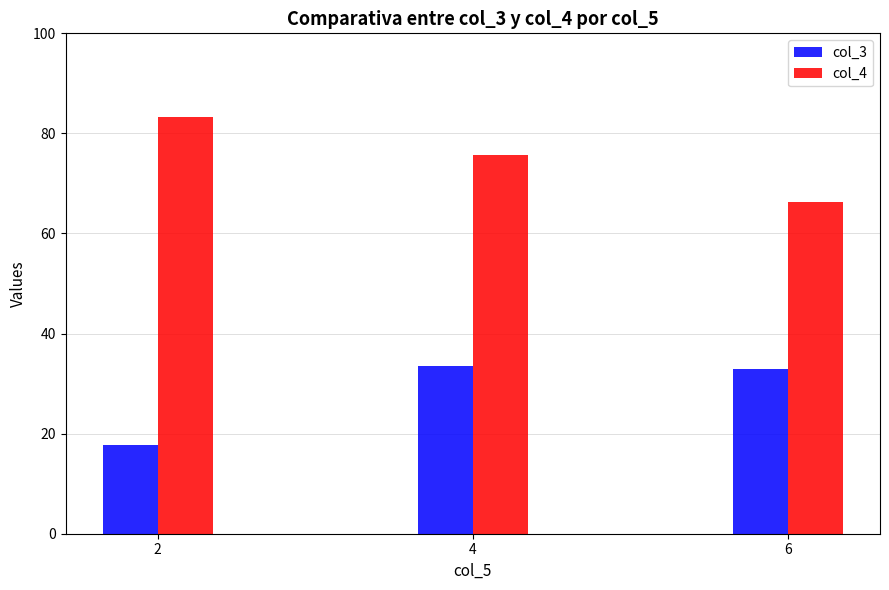

How many data points in col_4 are above 75?

2